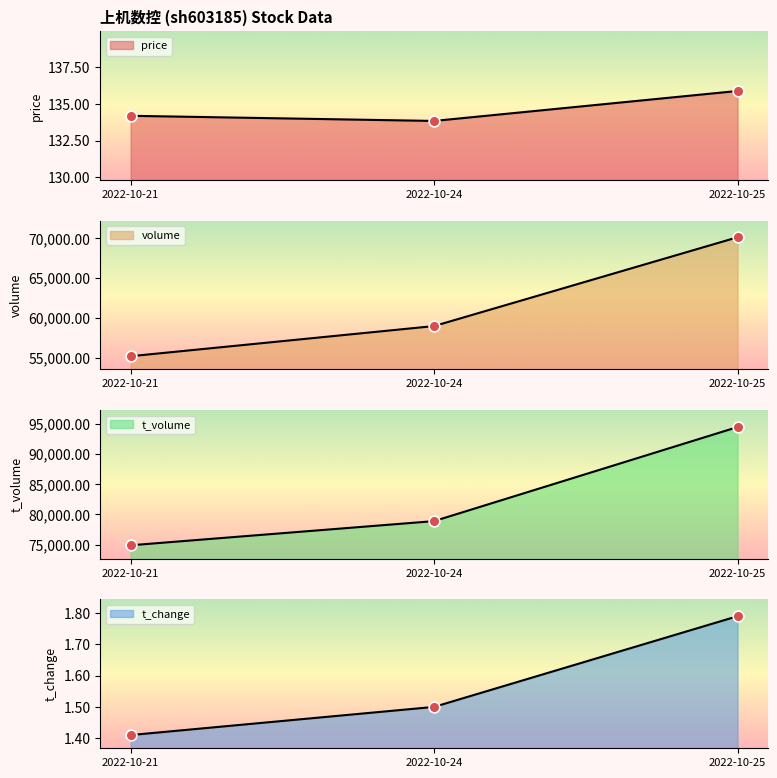

What are all the series names shown in the legend?

price, volume, t_volume, t_change